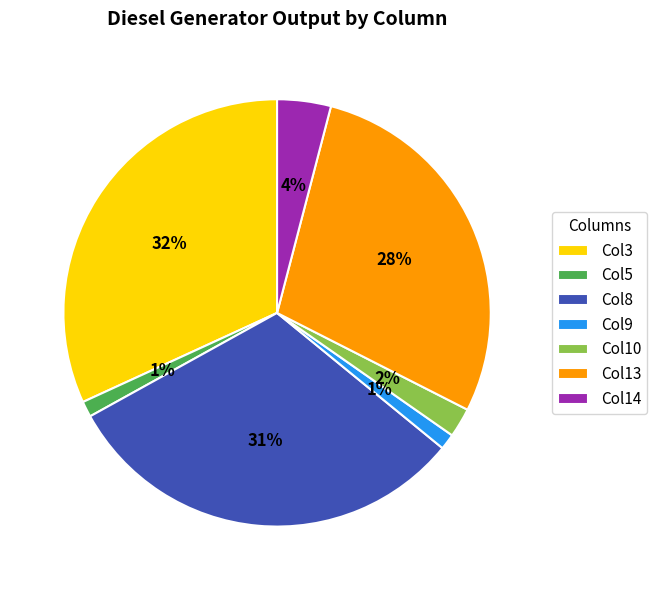

Combined, do Col14 and Col9 account for over 50%?

No